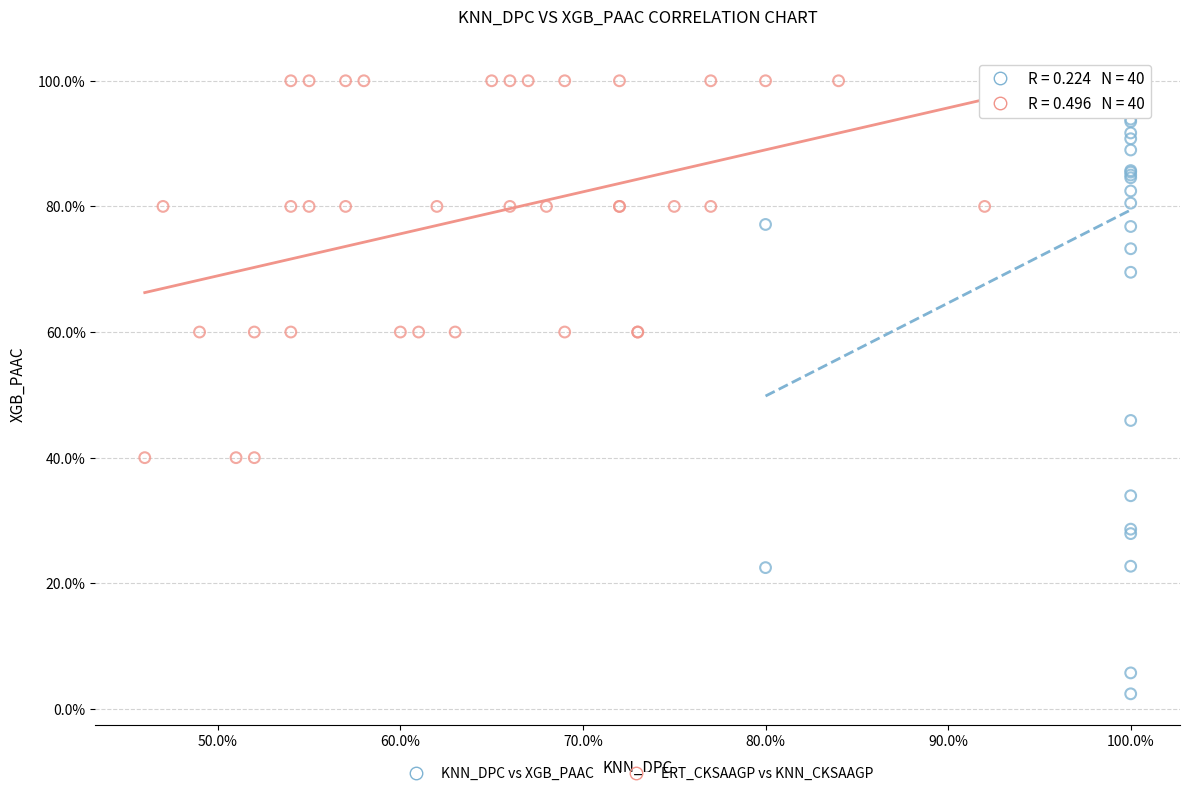

What are all the series names shown in the legend?

KNN_DPC vs XGB_PAAC, ERT_CKSAAGP vs KNN_CKSAAGP